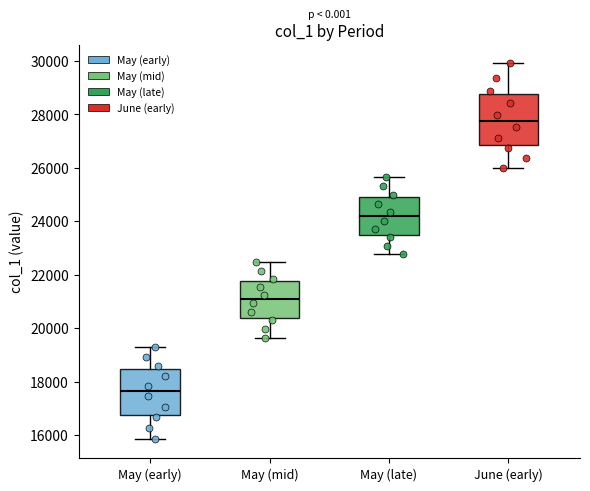

Which box has the lowest median line?

May (early)